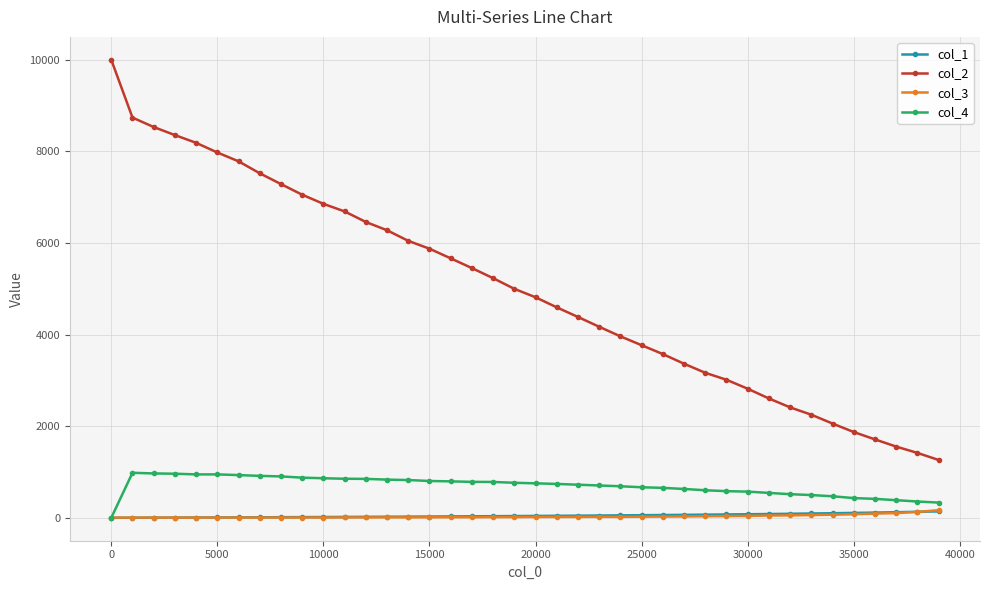

Which series has the largest total across all categories?

col_2